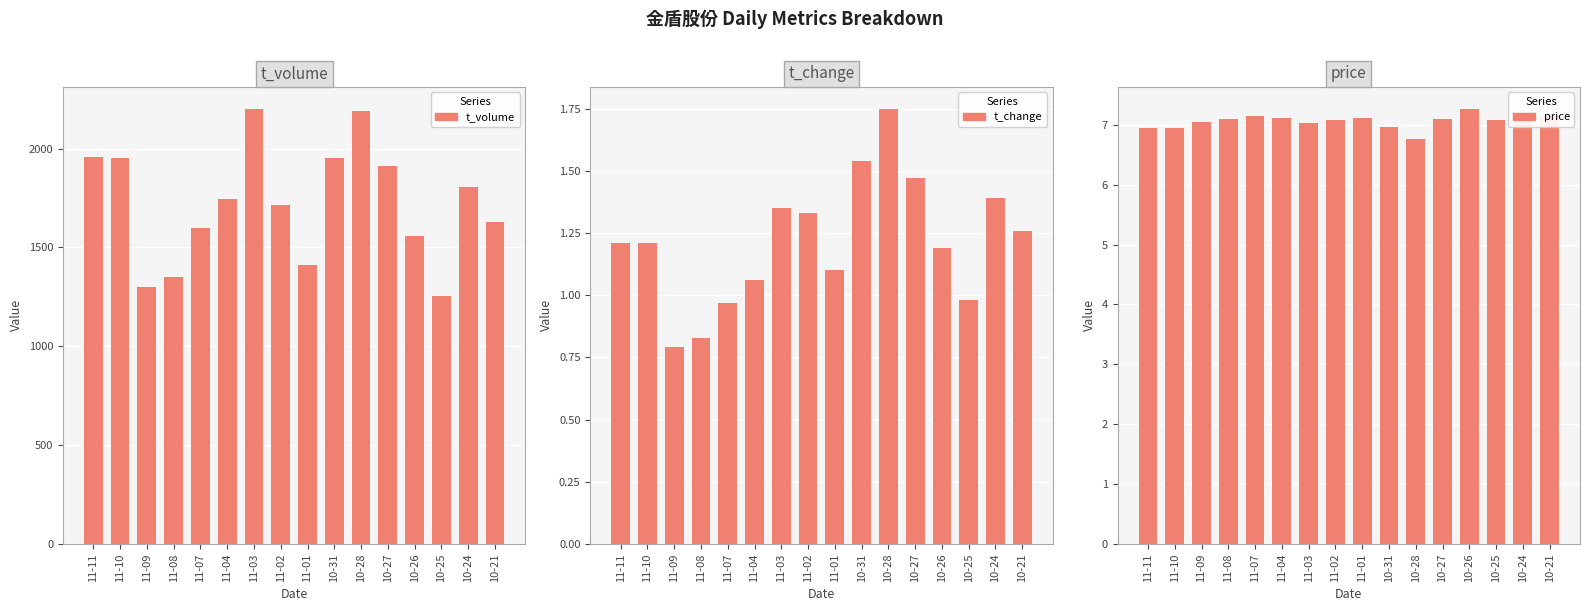

What position from the right is 11-09?

14